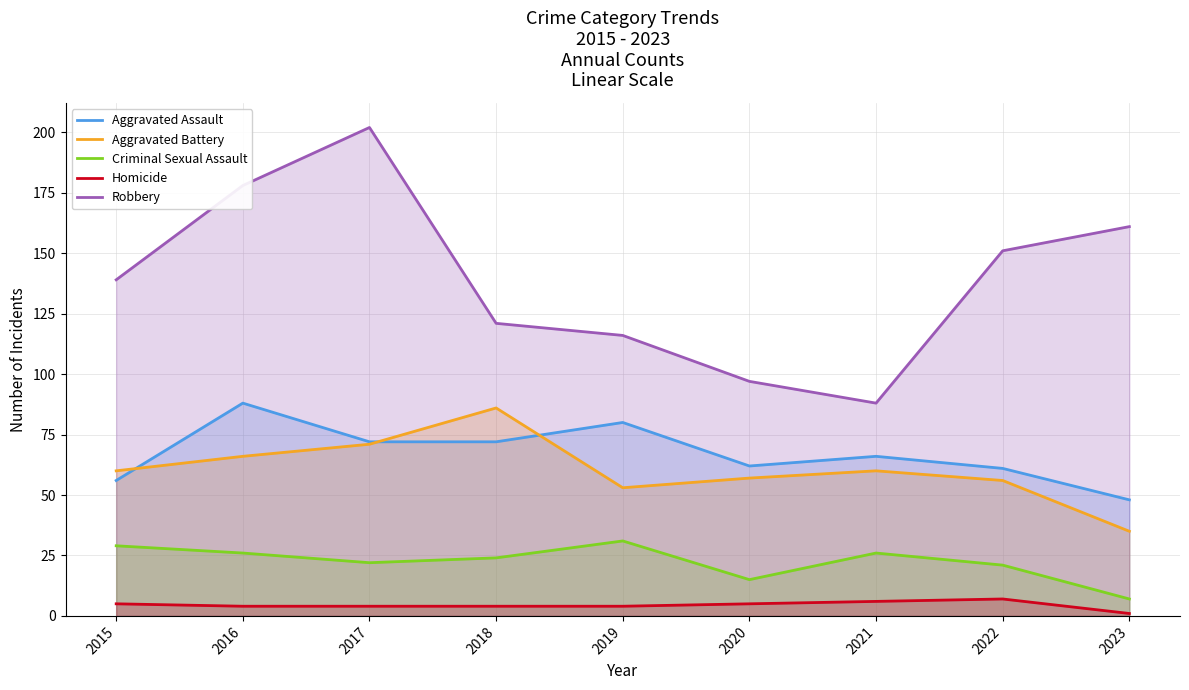

Which has a higher value, 2021 or 2020?

2021